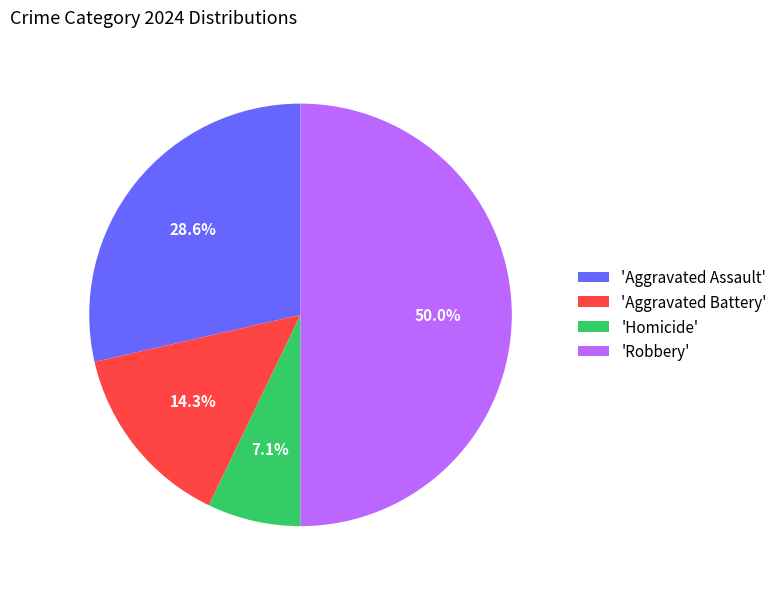

Which category has the smallest portion of the pie?

'Homicide'